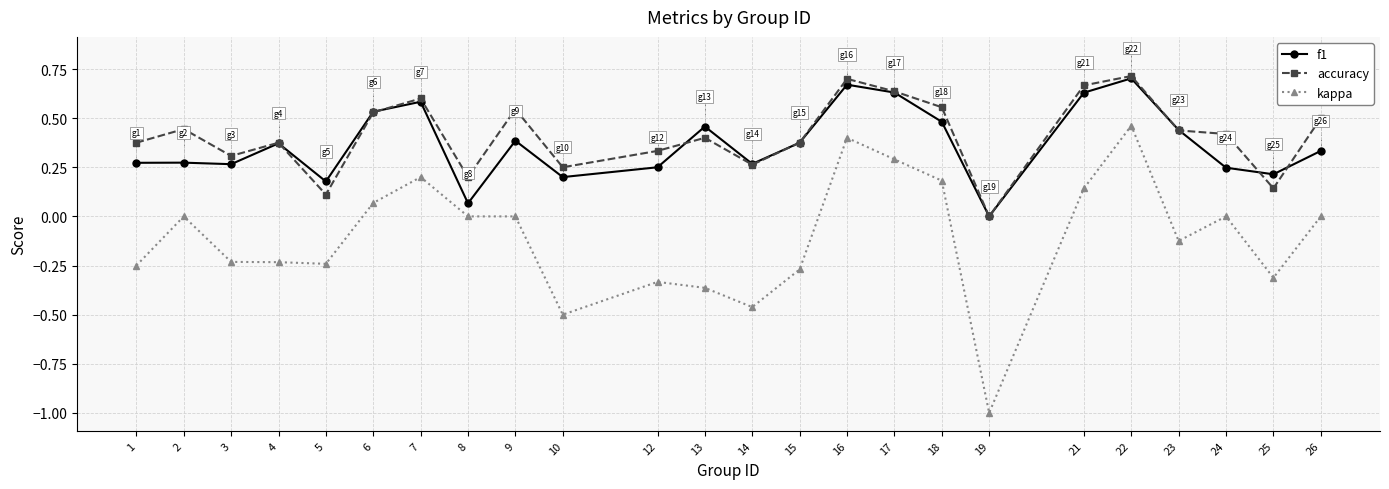

True or false: accuracy and kappa cross at least once.

False